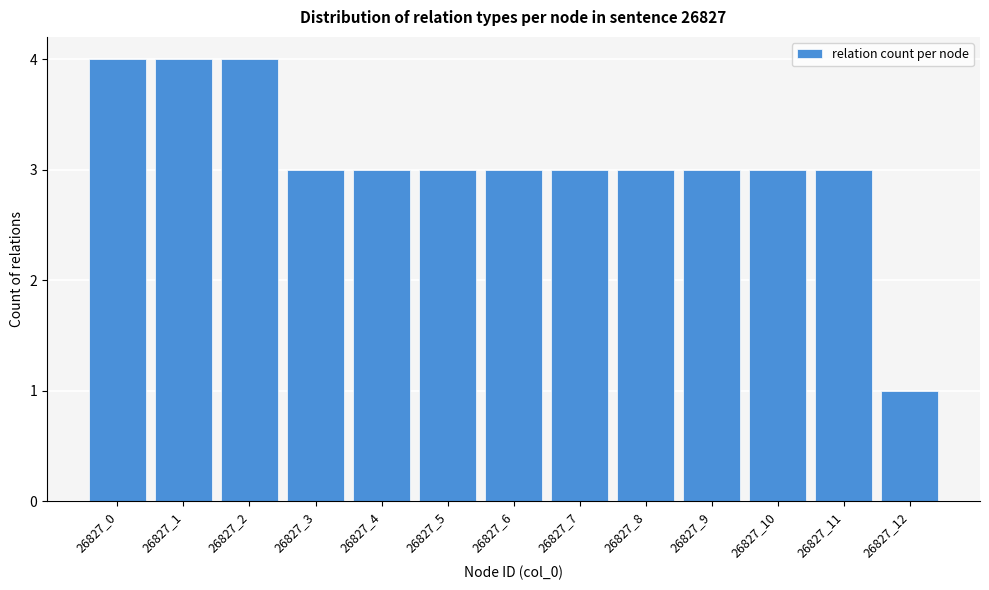

Reading right to left, what are all the values shown in this chart?

26827_12=1	26827_11=3	26827_10=3	26827_9=3	26827_8=3	26827_7=3	26827_6=3	26827_5=3	26827_4=3	26827_3=3	26827_2=4	26827_1=4	26827_0=4